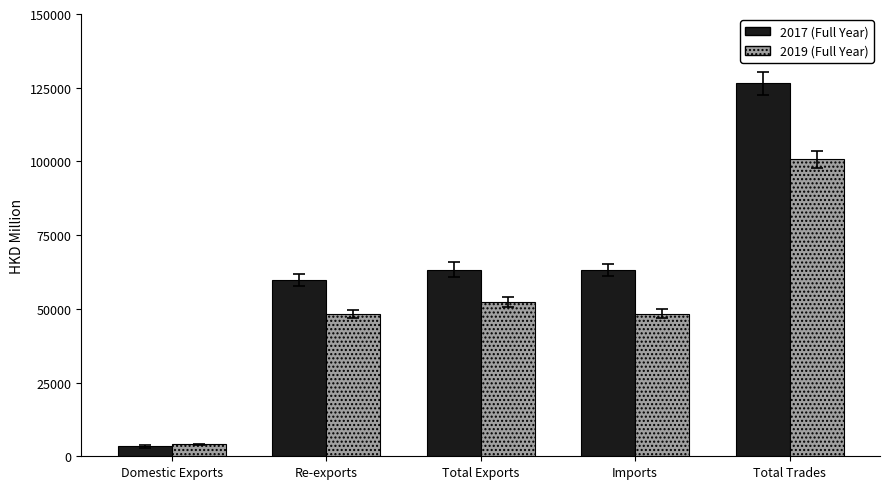

At which label does 2019 (Full Year) reach its peak?

Total Trades